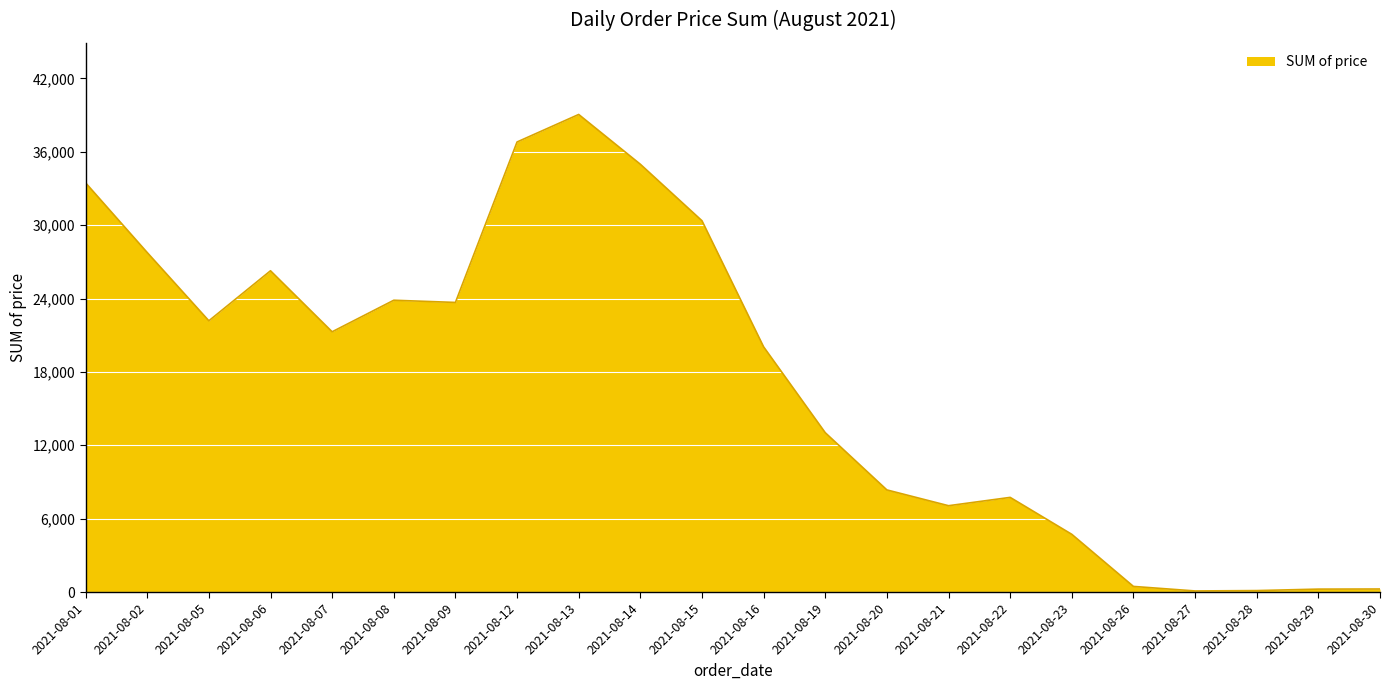

Which label corresponds to the largest value in the chart?

2021-08-13